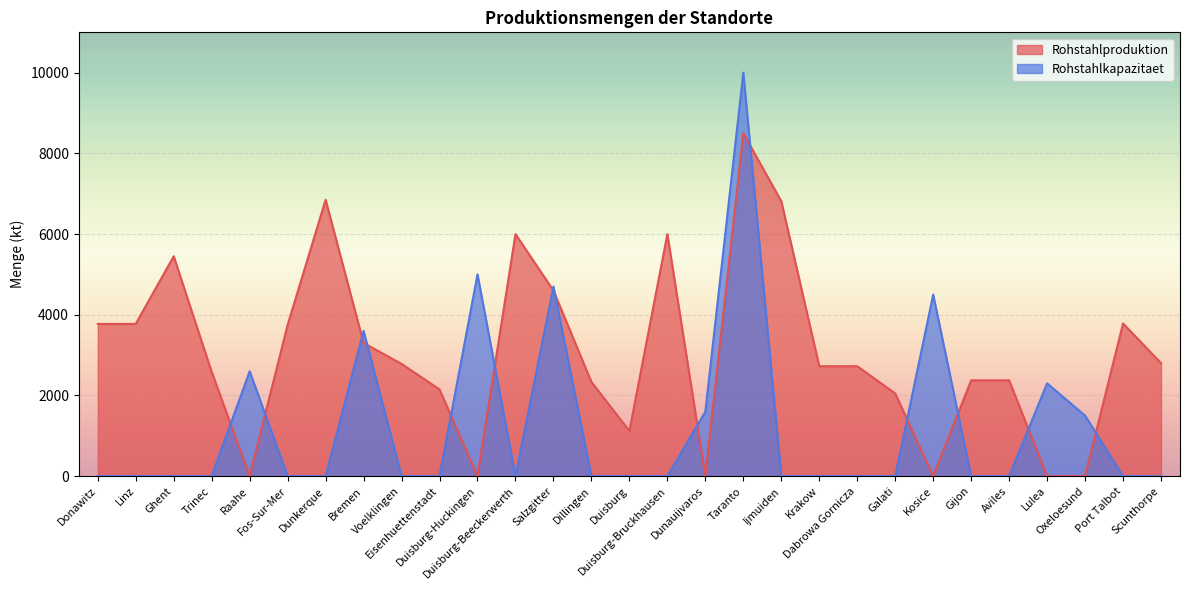

Which category has the lowest value across all series?

Raahe